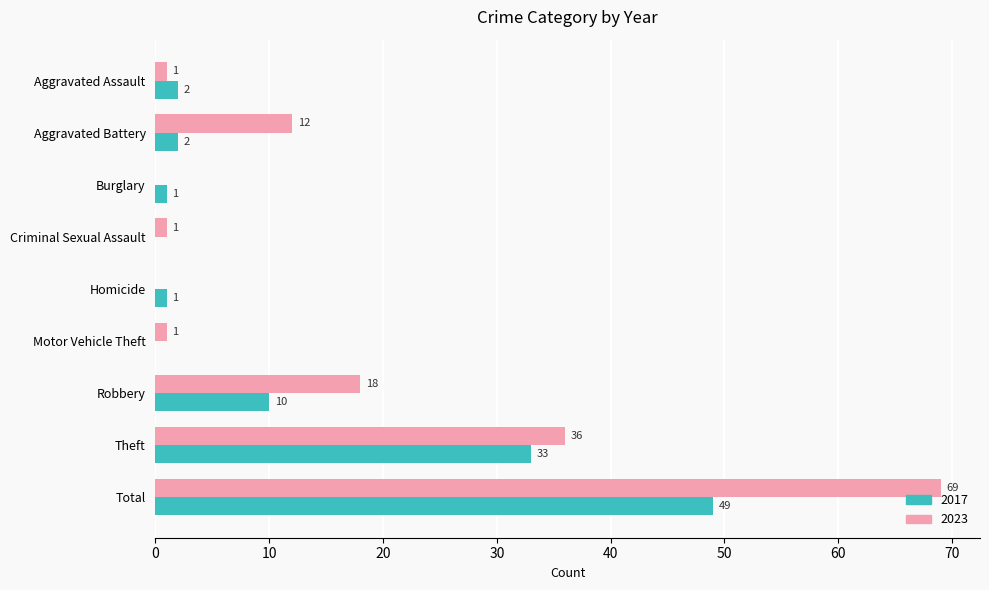

Where is 2023 nearest to the value 34?

Theft